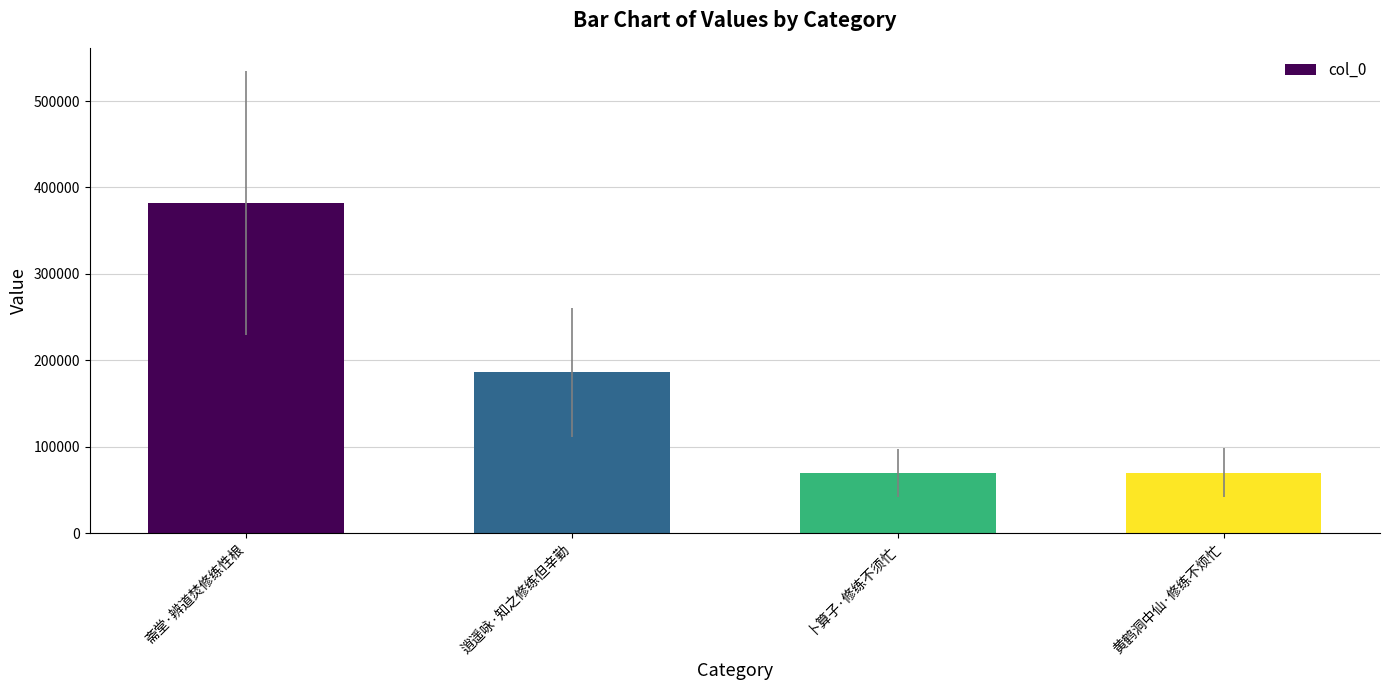

What value does the data have at 逍遥咏·知之修练但辛勤?

185975